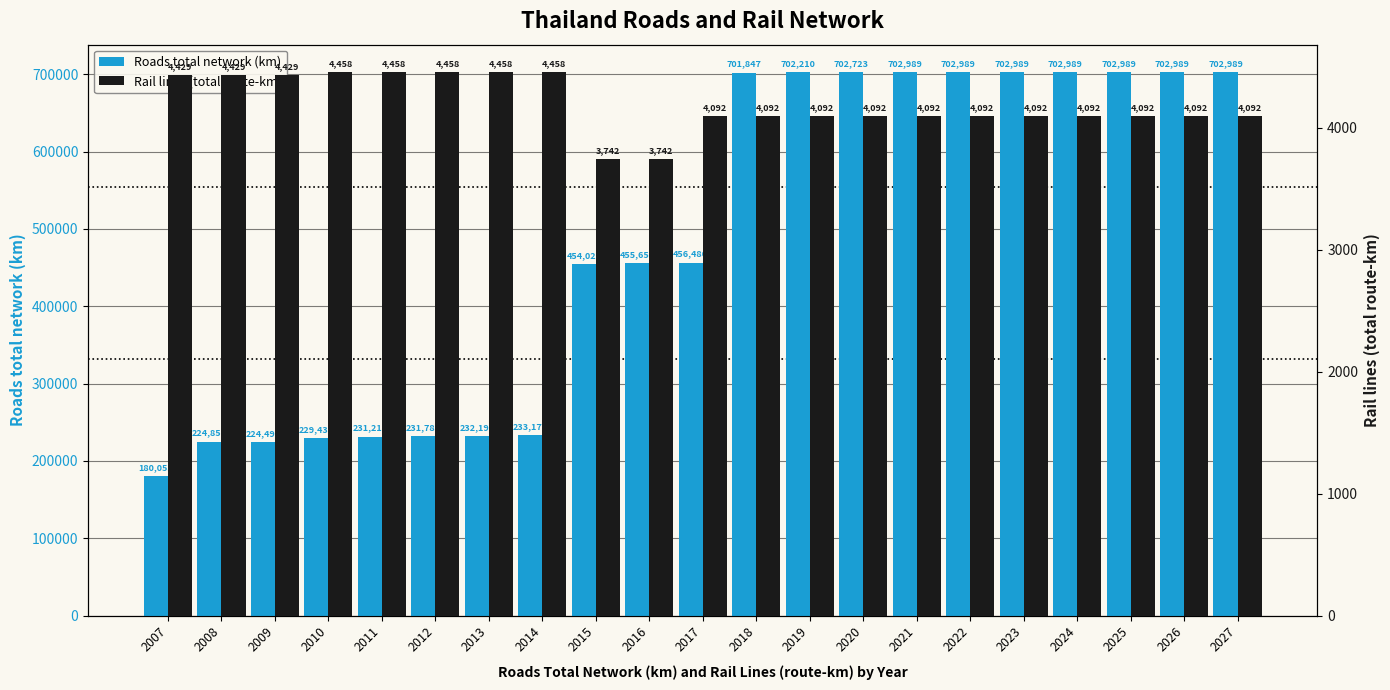

What is the value of the Rail lines (total route-km) bar at the 14th from the left?

4092.0